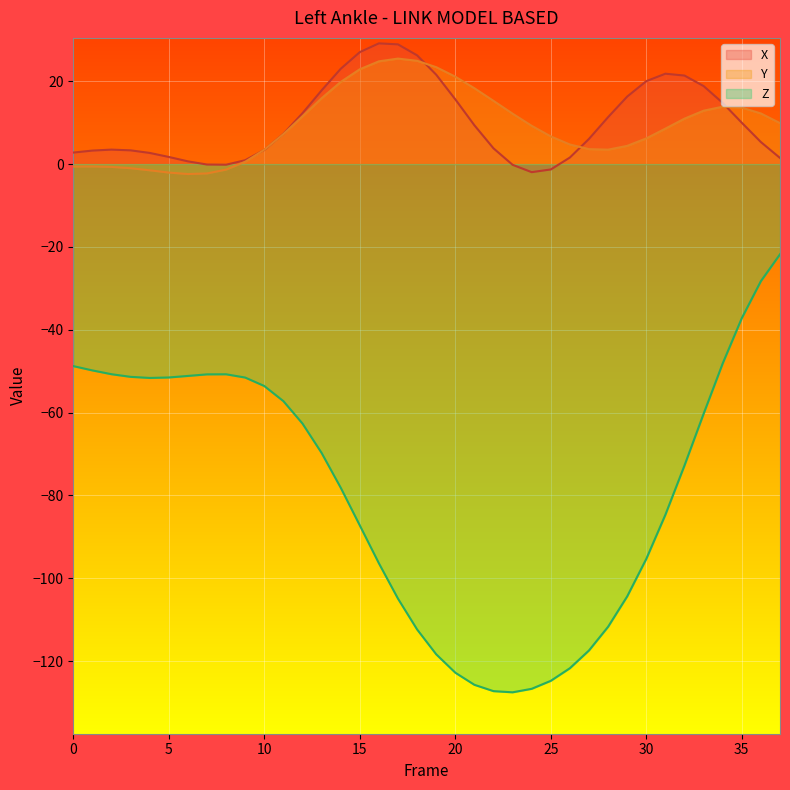

Which series has the largest range (max minus min)?

Z